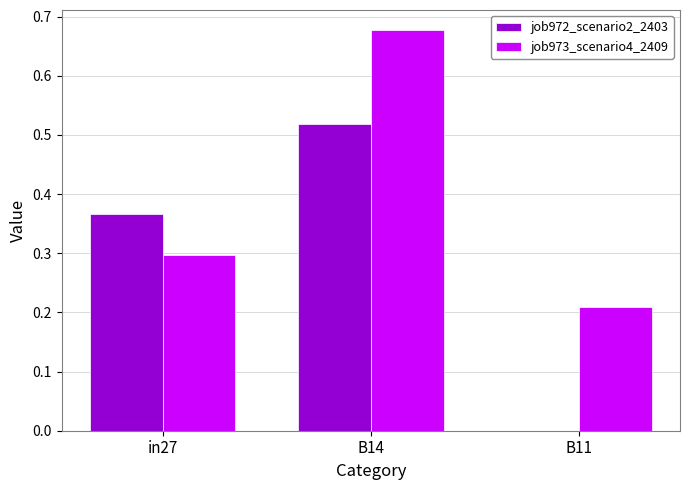

At which category is the sum across all series the highest?

B14